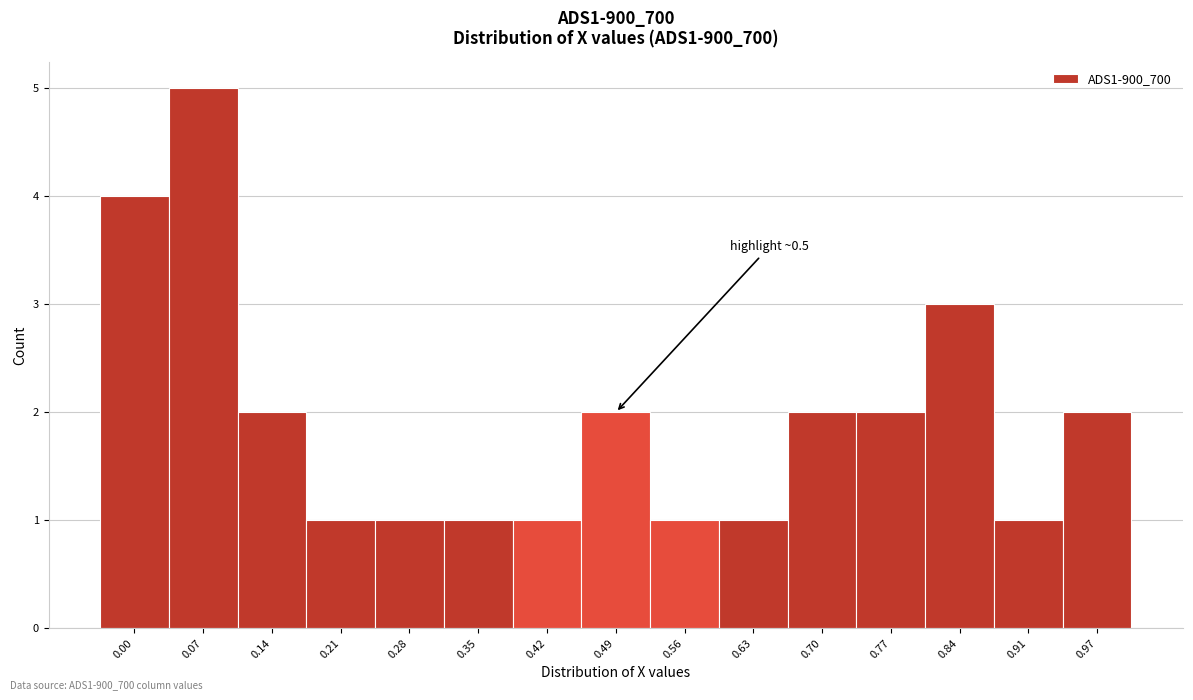

Reading left to right, what are all the values shown in this chart?

0.00=4	0.07=5	0.14=2	0.21=1	0.28=1	0.35=1	0.42=1	0.49=2	0.56=1	0.63=1	0.70=2	0.77=2	0.84=3	0.91=1	0.97=2